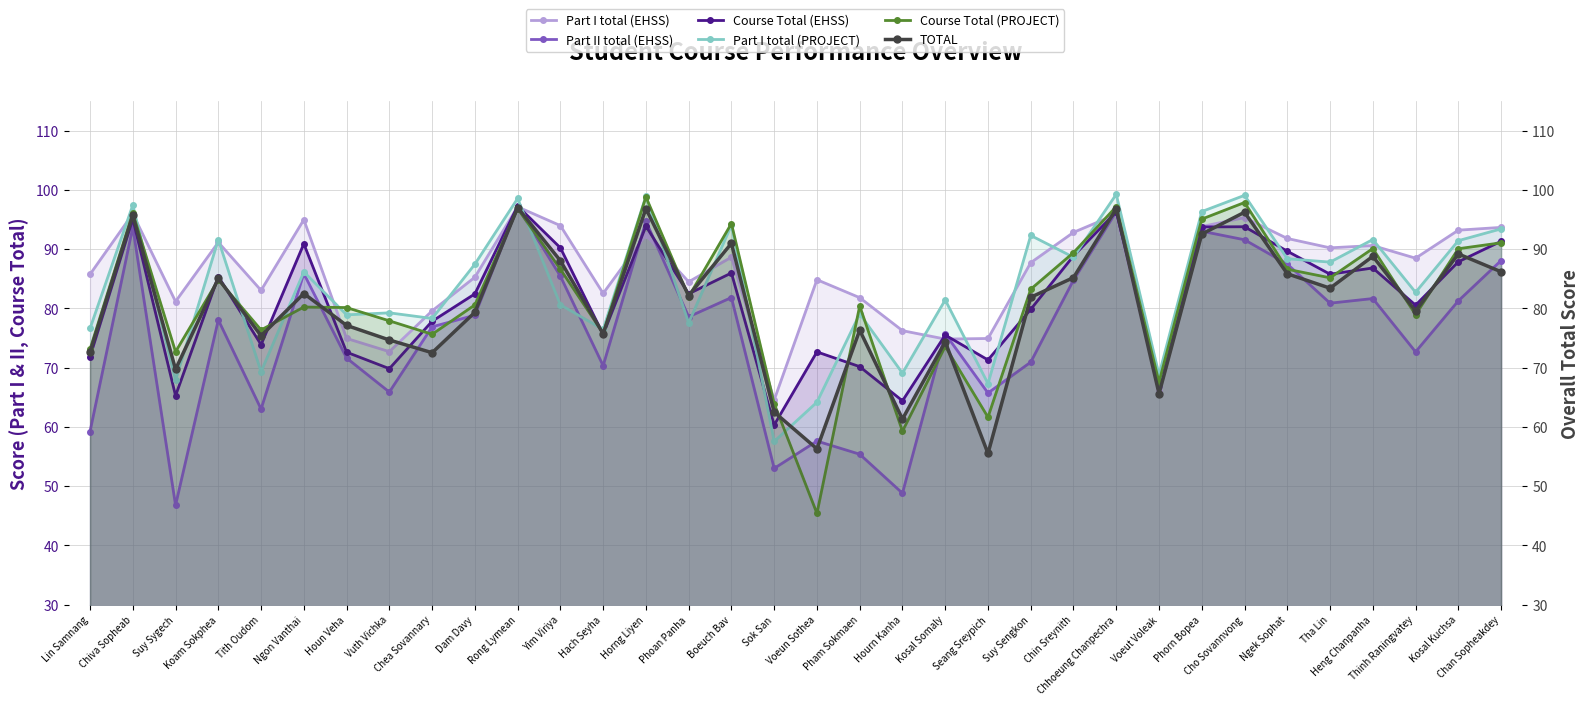

Which category has the lowest value in the TOTAL series?

Seang Sreypich